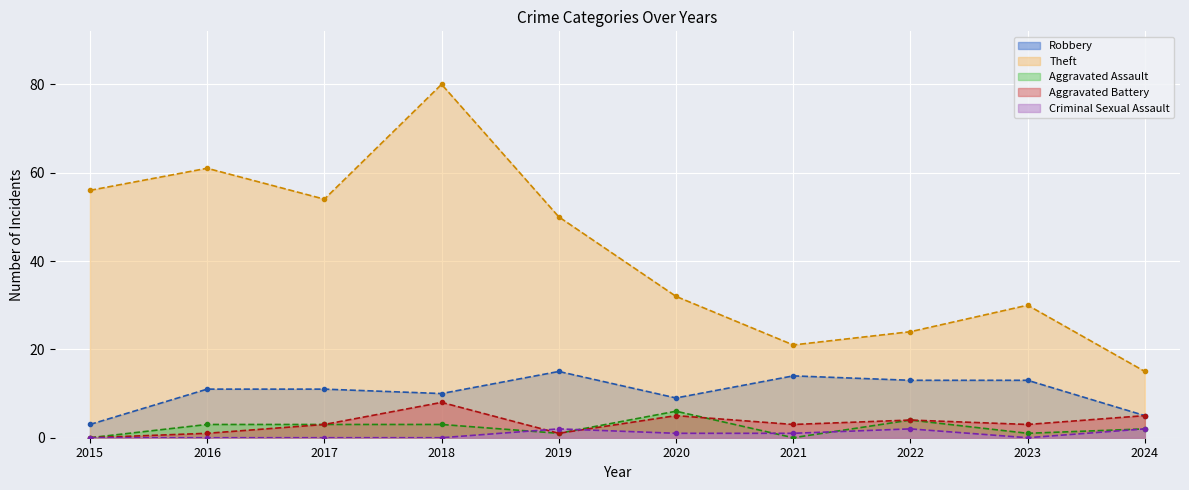

Which category has the lowest value in the Aggravated Assault series?

2015